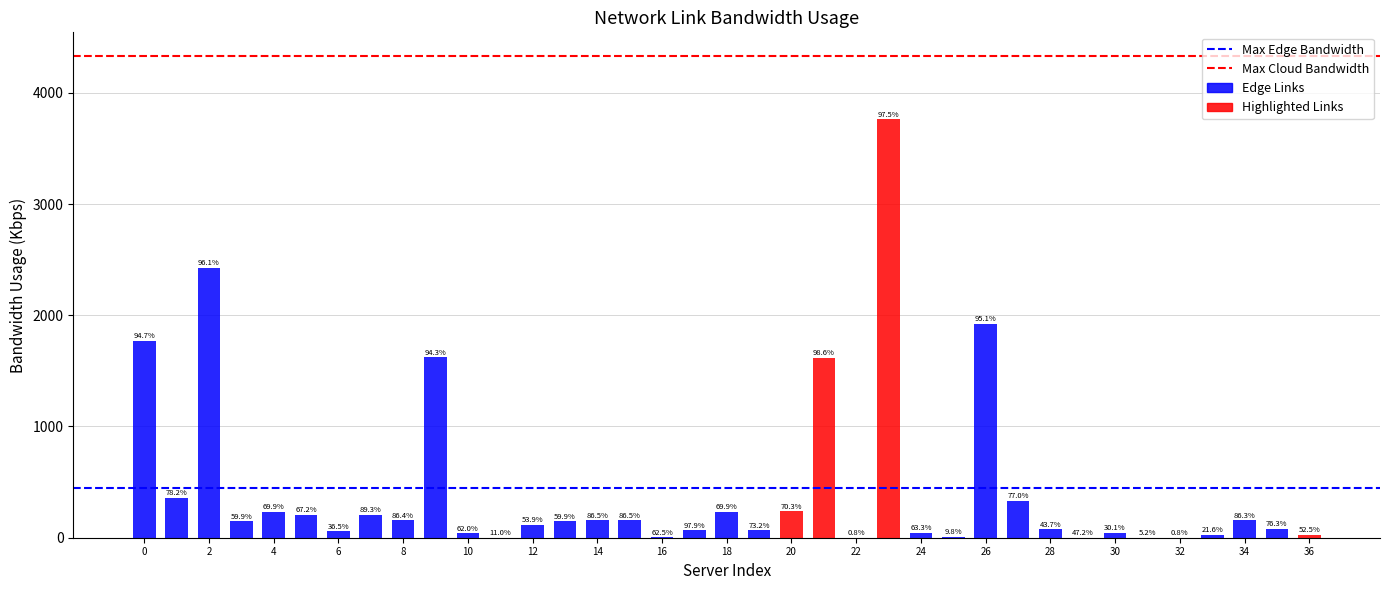

How many bars are there in total?

37